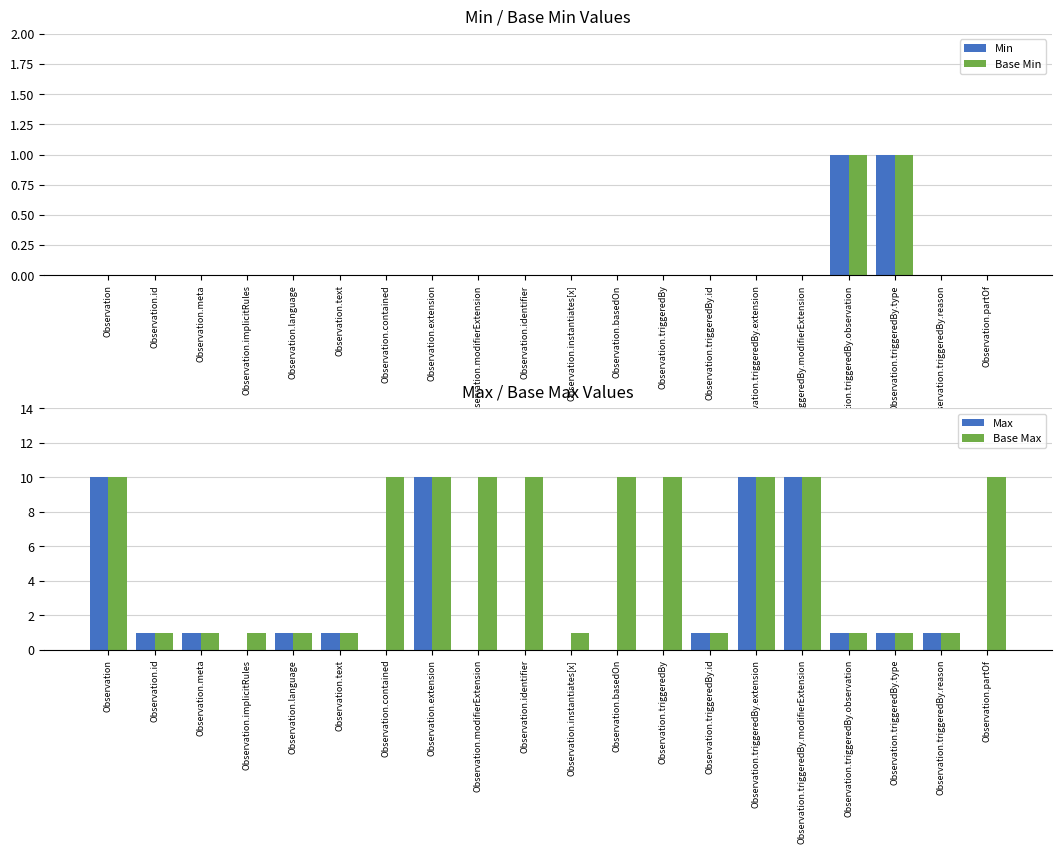

At how many categories does at least one series exceed 7?

10